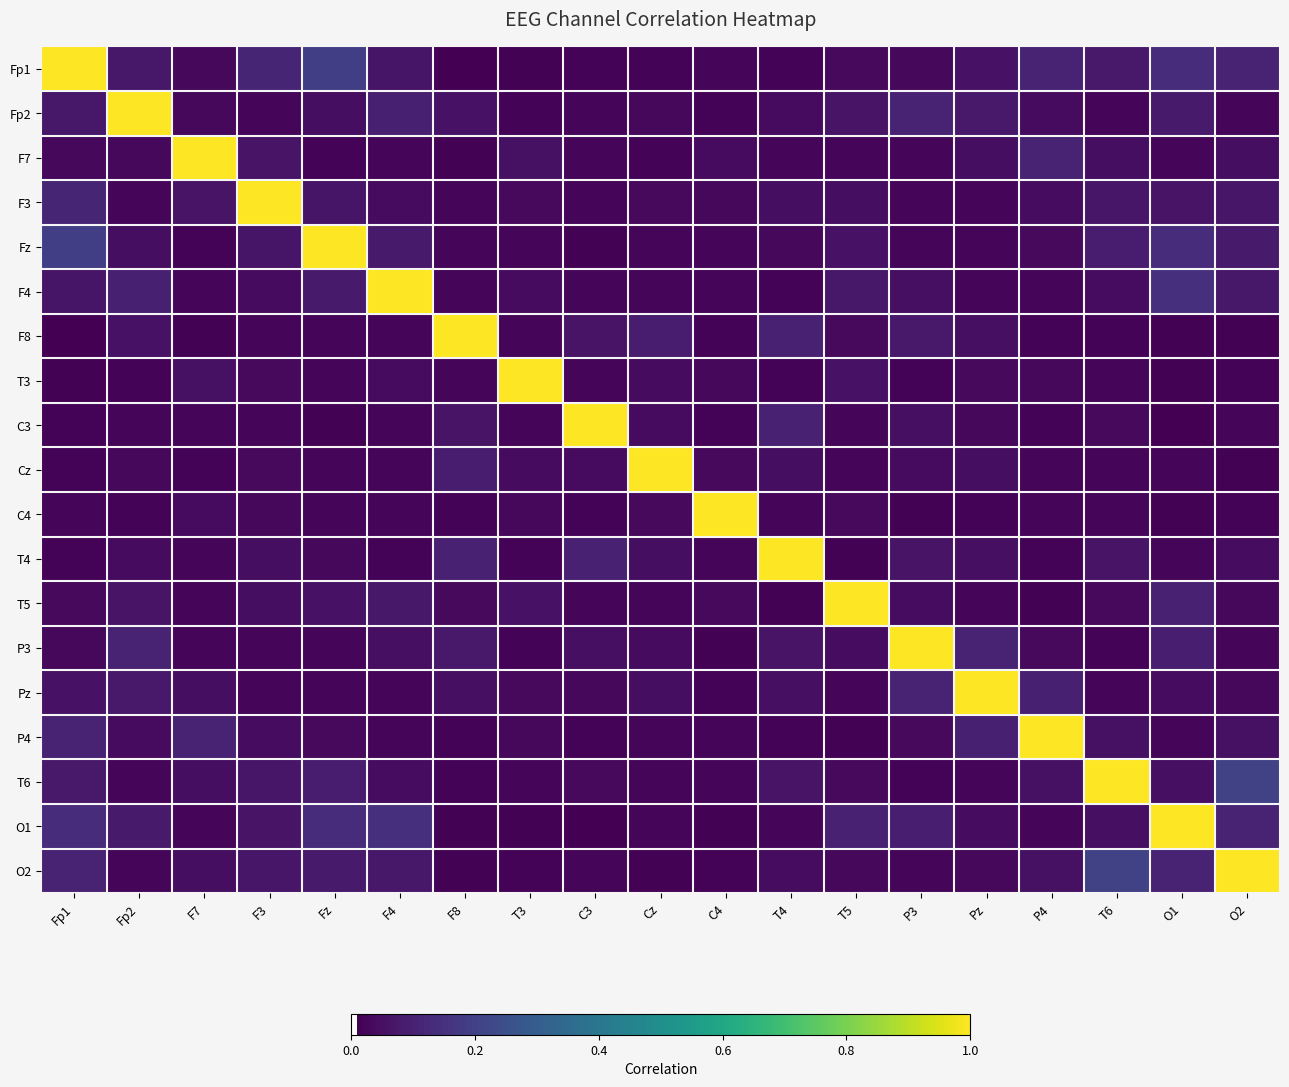

At which category is the sum across all series the highest?

Fp1